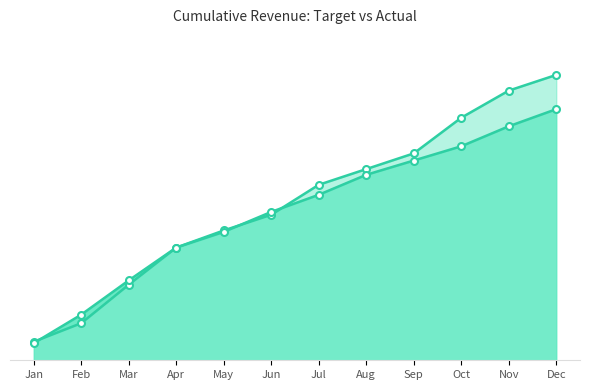

Is it true that Target Line equals 102 at Jun?

True